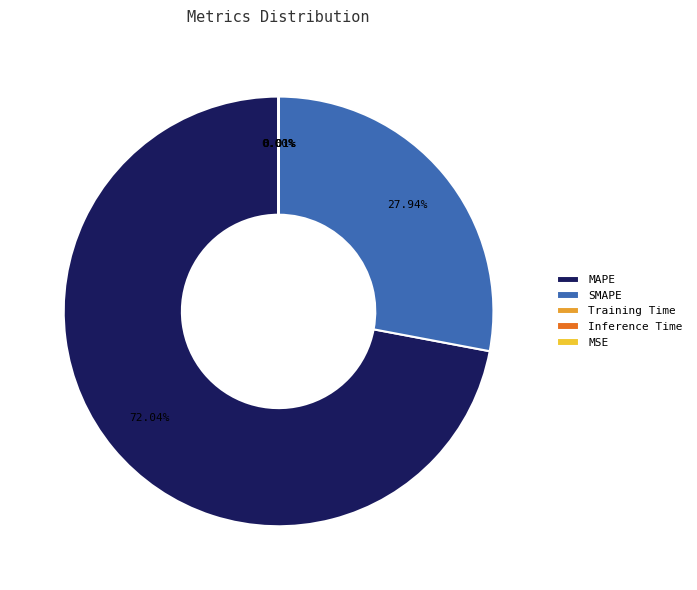

What is the ratio of the value at MAPE to the value at SMAPE?

2.6